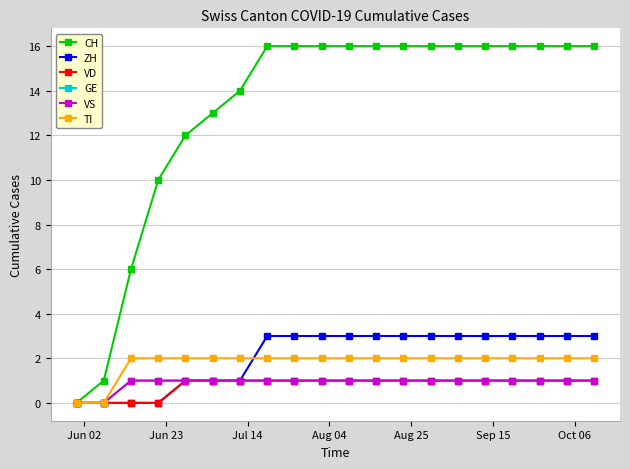

True or false: VD and CH cross at least once.

False